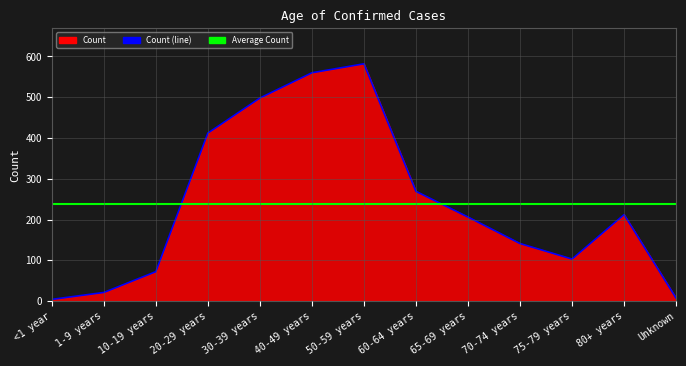

How many interior local peaks does the Count (line) series have?

2